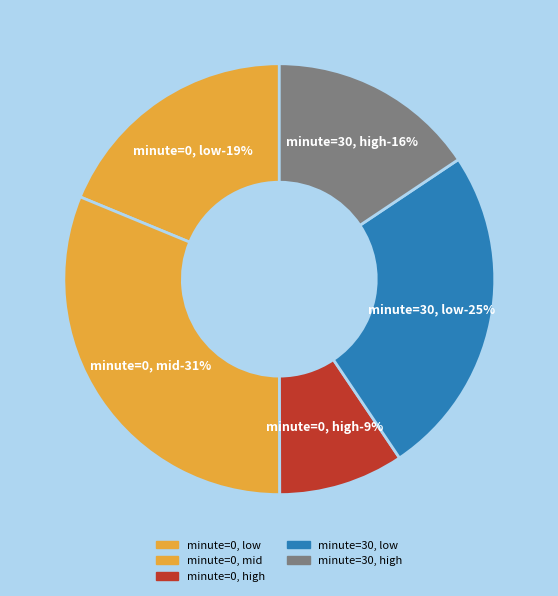

To the nearest percent, what is the difference between the 30 and 0 slice percentages?

3%